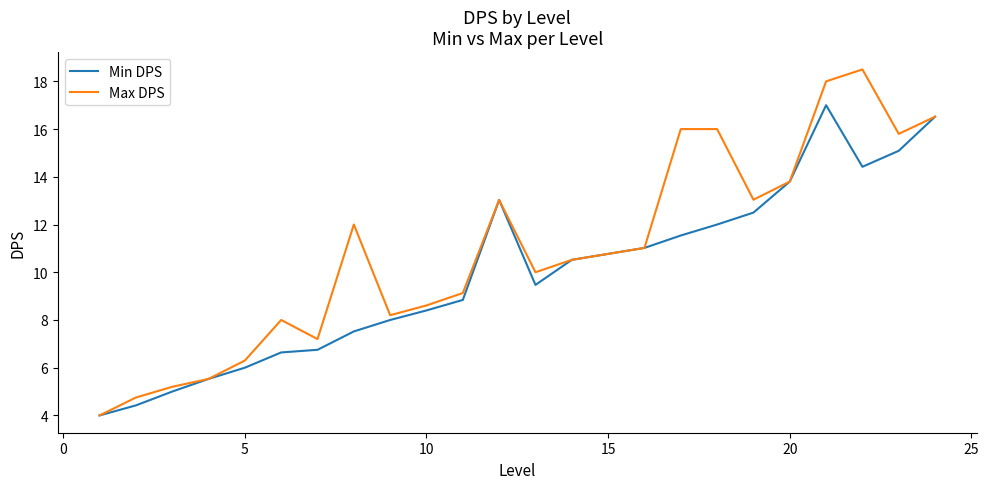

What is the maximum value for Min DPS?

17.0